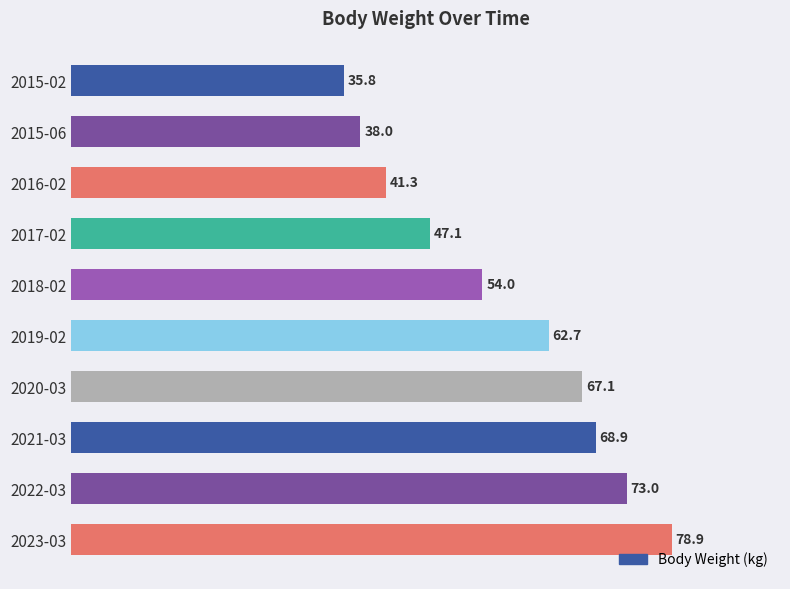

The chart shows a value of 38.0 at 2015-06. True or false?

True